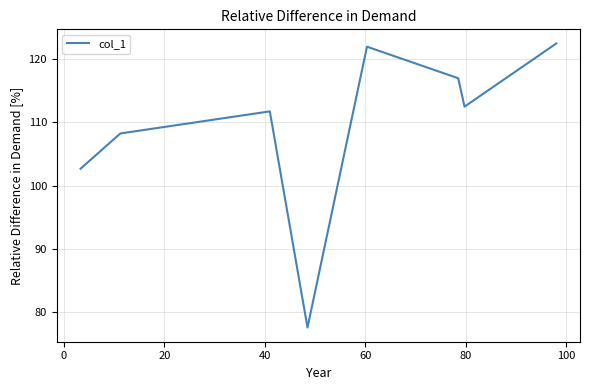

What is the average value?

109.3